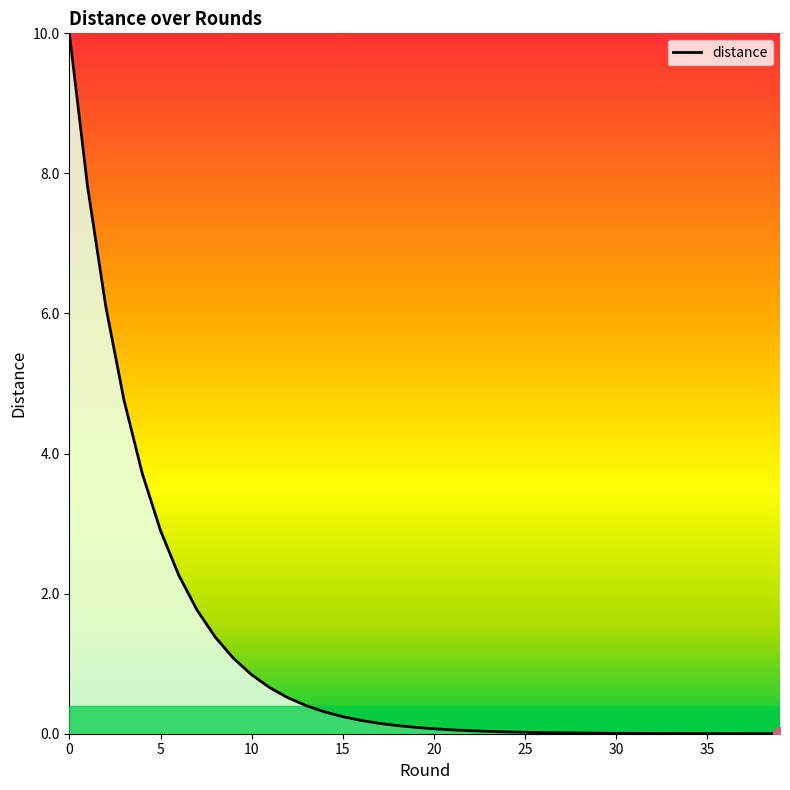

What is the difference between the maximum and minimum values?

10.0